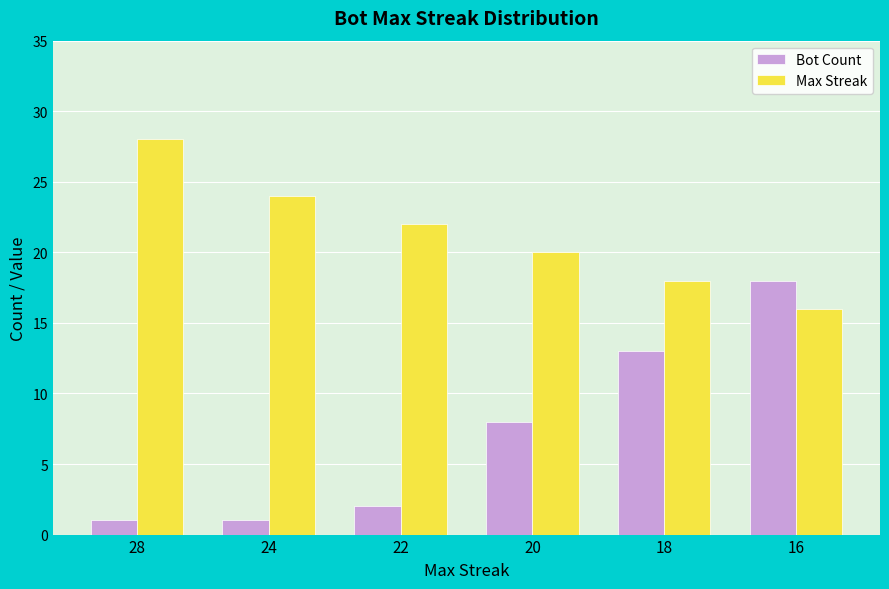

What is the lowest value of the Max Streak series?

16